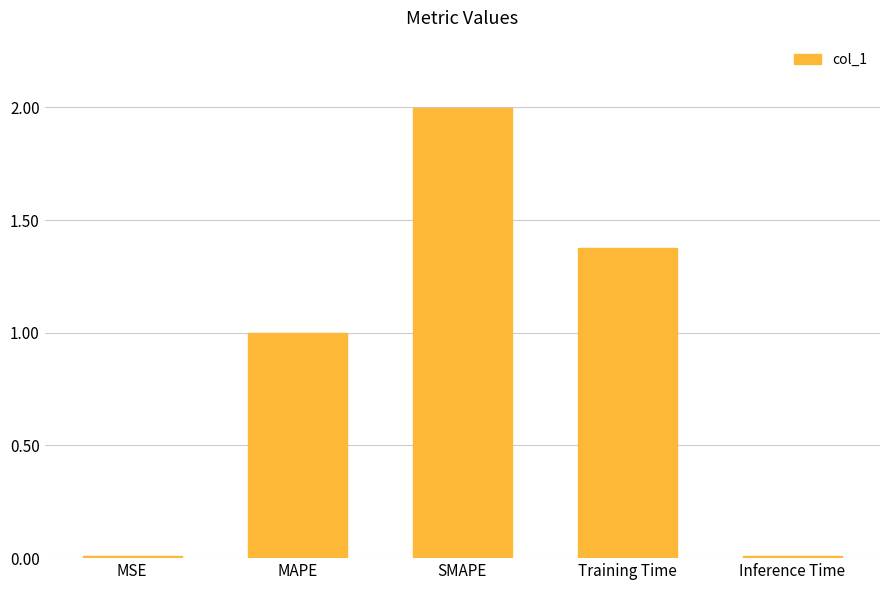

What is the change in value from Training Time to Inference Time?

-1.4